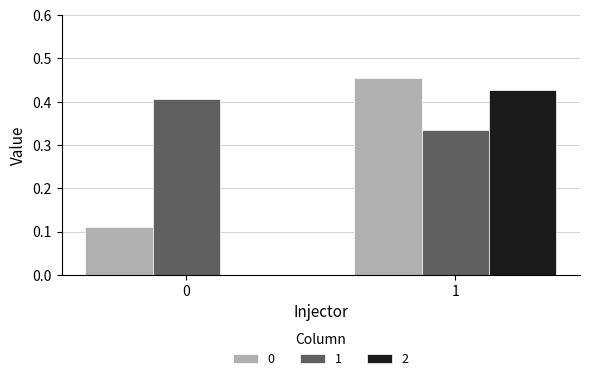

The 0 series shows 0.0 at 0. True or false?

False